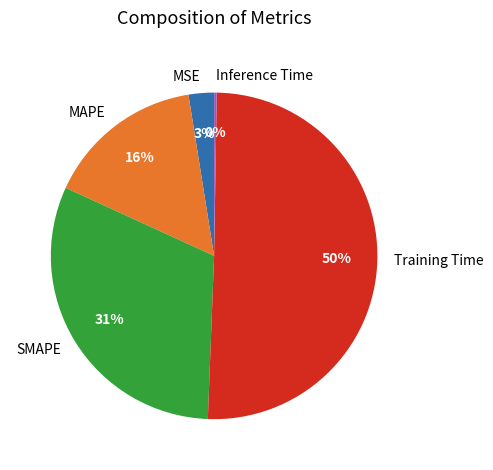

Which slice is the largest?

Training Time